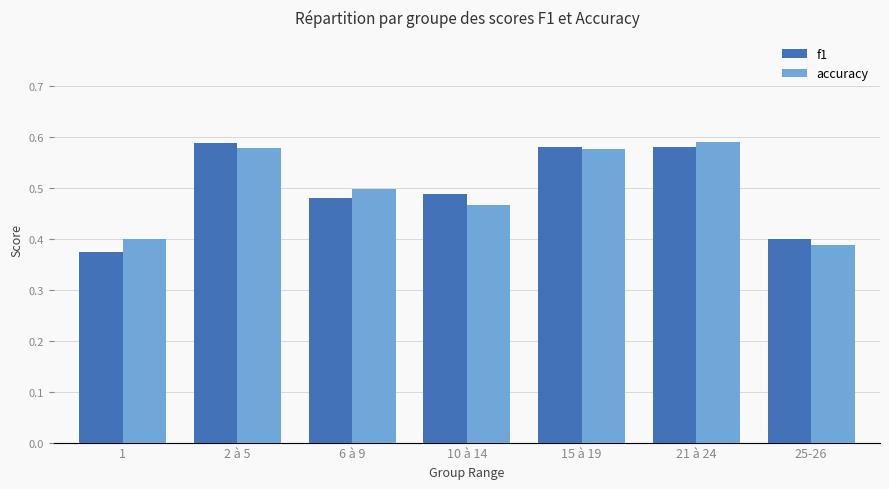

What is the total value across all series at 25-26?

0.8